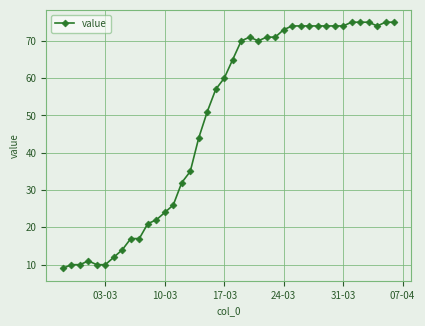

How many series are shown in this chart?

1